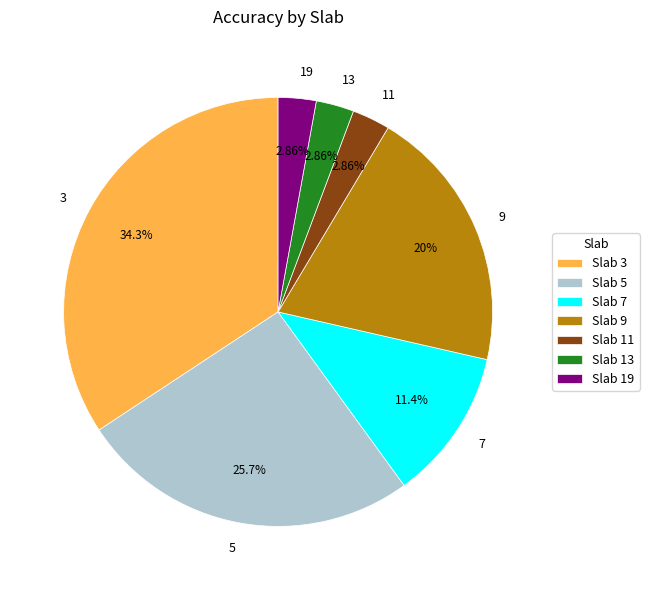

Approximately how many times larger is the value at 3 compared to 7?

3.0